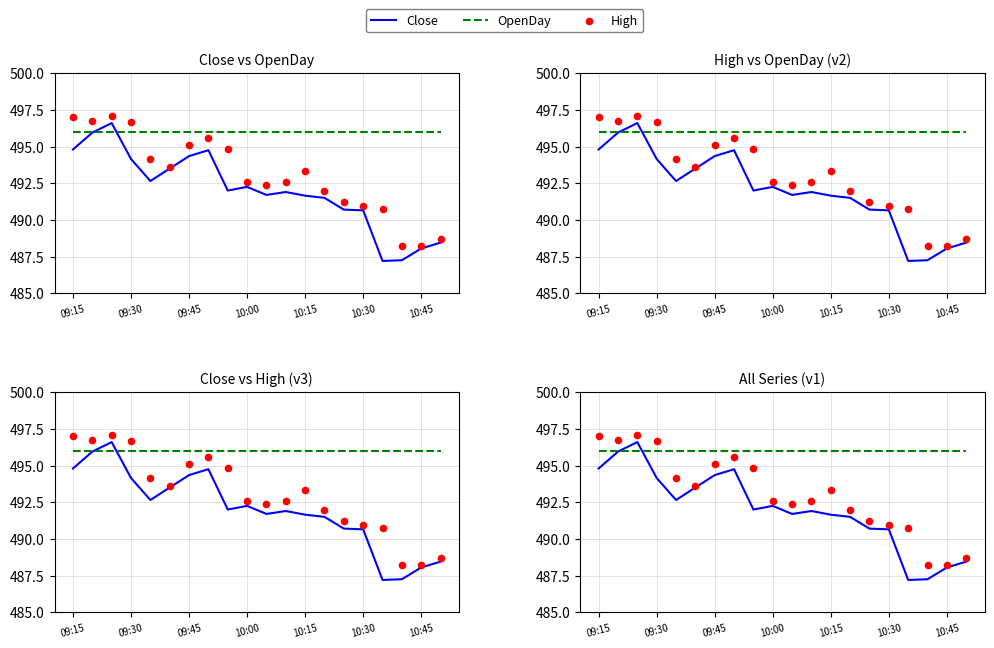

What is the total value across all series at 14?

1478.0